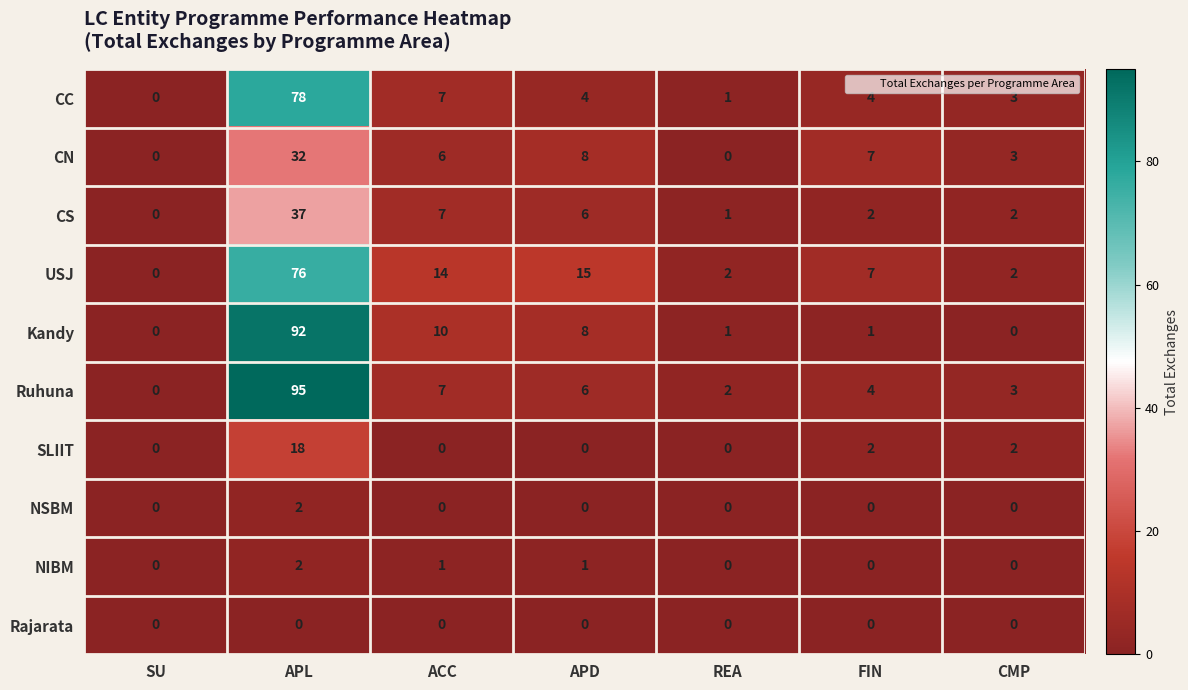

Count the number of categories in the chart.

7